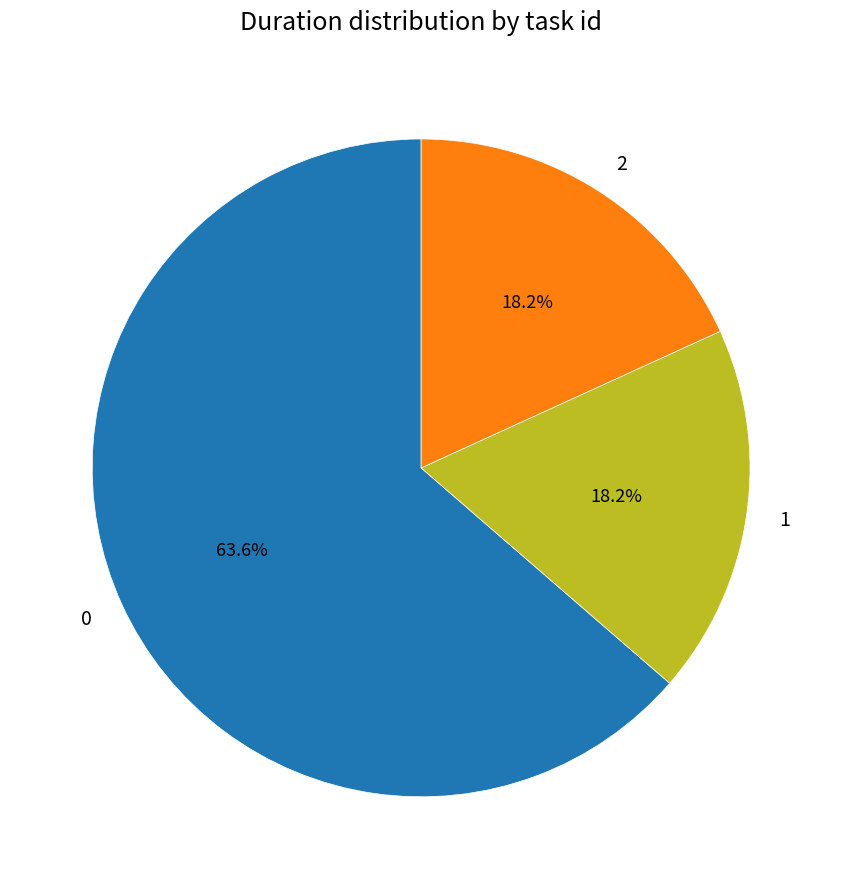

How many segments does this pie chart have?

3